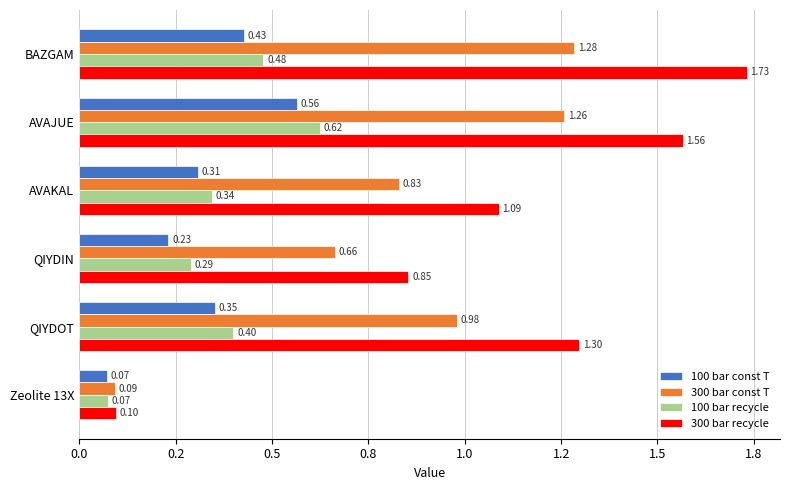

What are all the series names shown in the legend?

100 bar const T, 300 bar const T, 100 bar recycle, 300 bar recycle